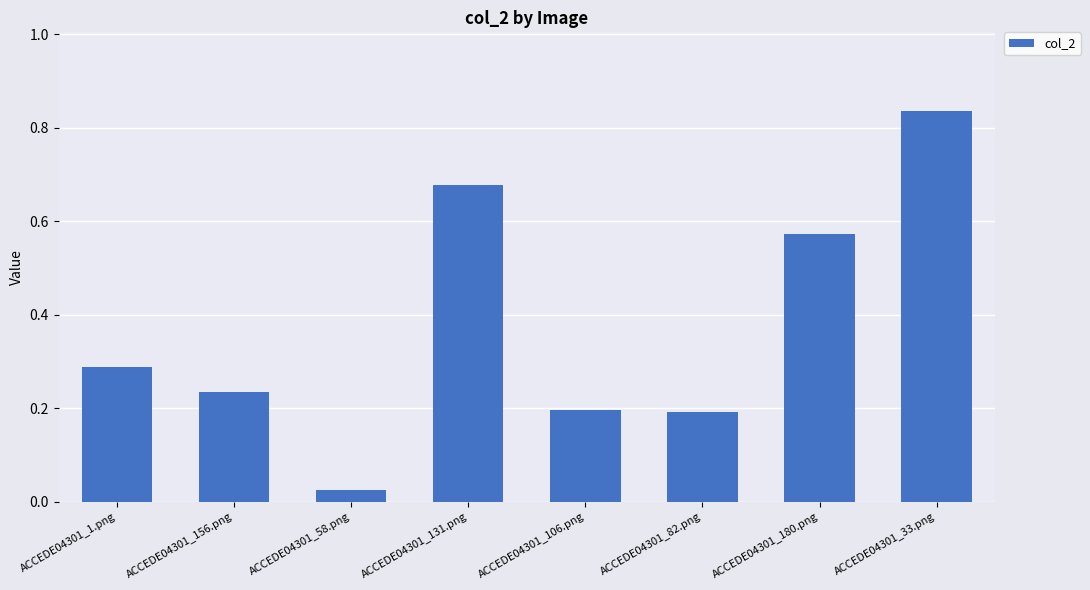

What is the sum of all values?

3.0